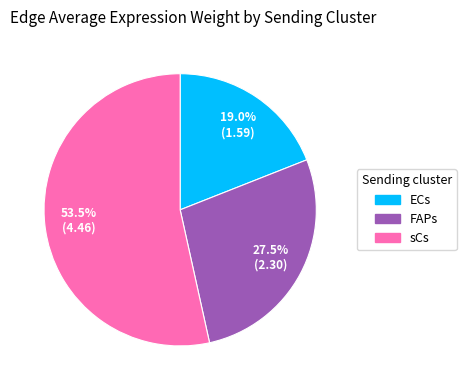

What percentage is NOT represented by sCs?

46.5%